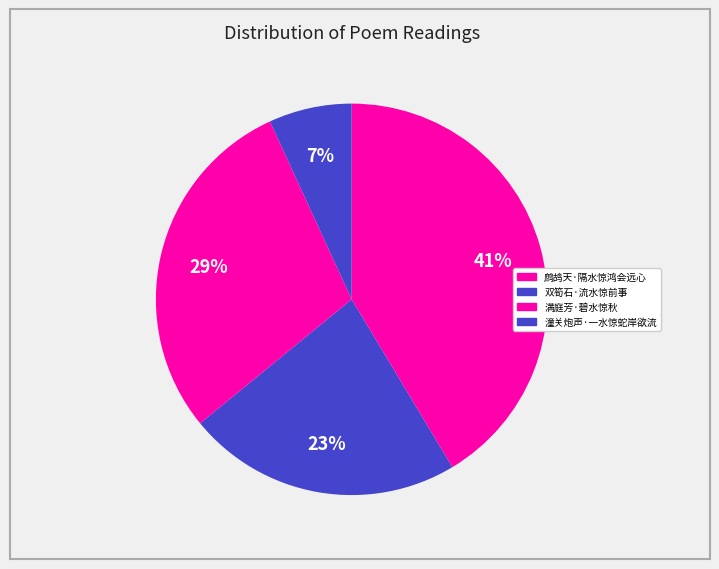

Count the number of slices in the pie.

4